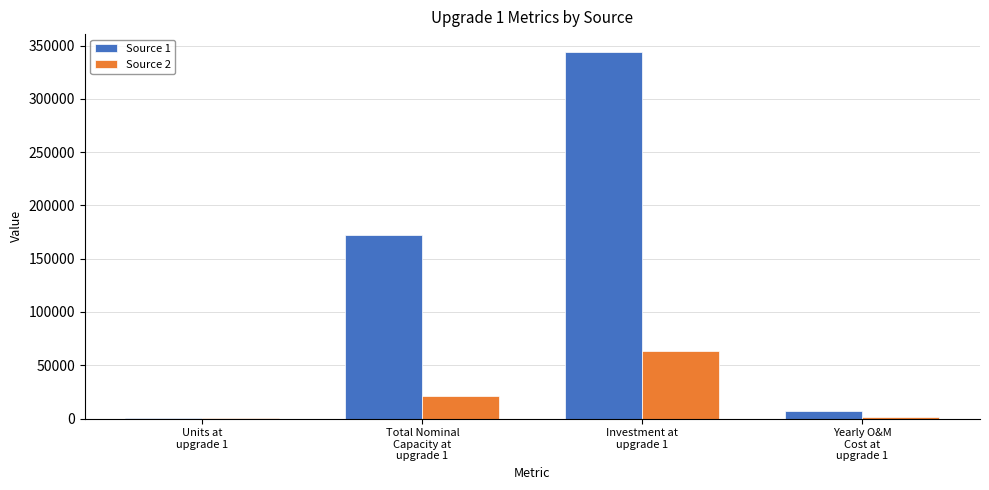

Is the value of Source 2 at Investment at
upgrade 1 greater than the value of Source 1 at Yearly O&M
Cost at
upgrade 1?

Yes